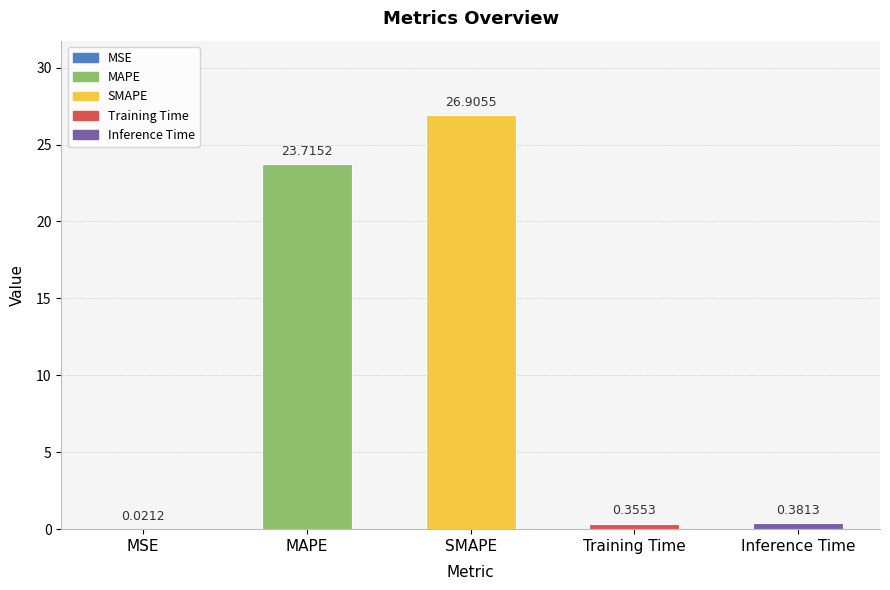

At which category does the chart reach its peak across all series?

SMAPE